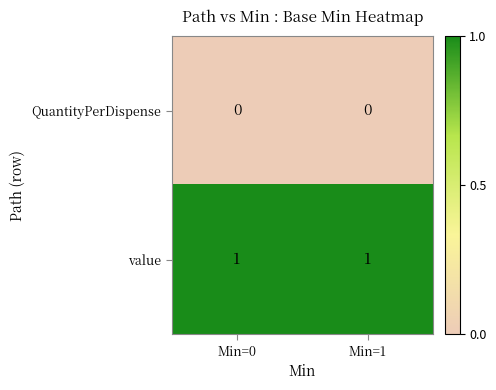

Reading left to right, what are all the values shown in this chart?

QuantityPerDispense: 0	0
value: 1	1